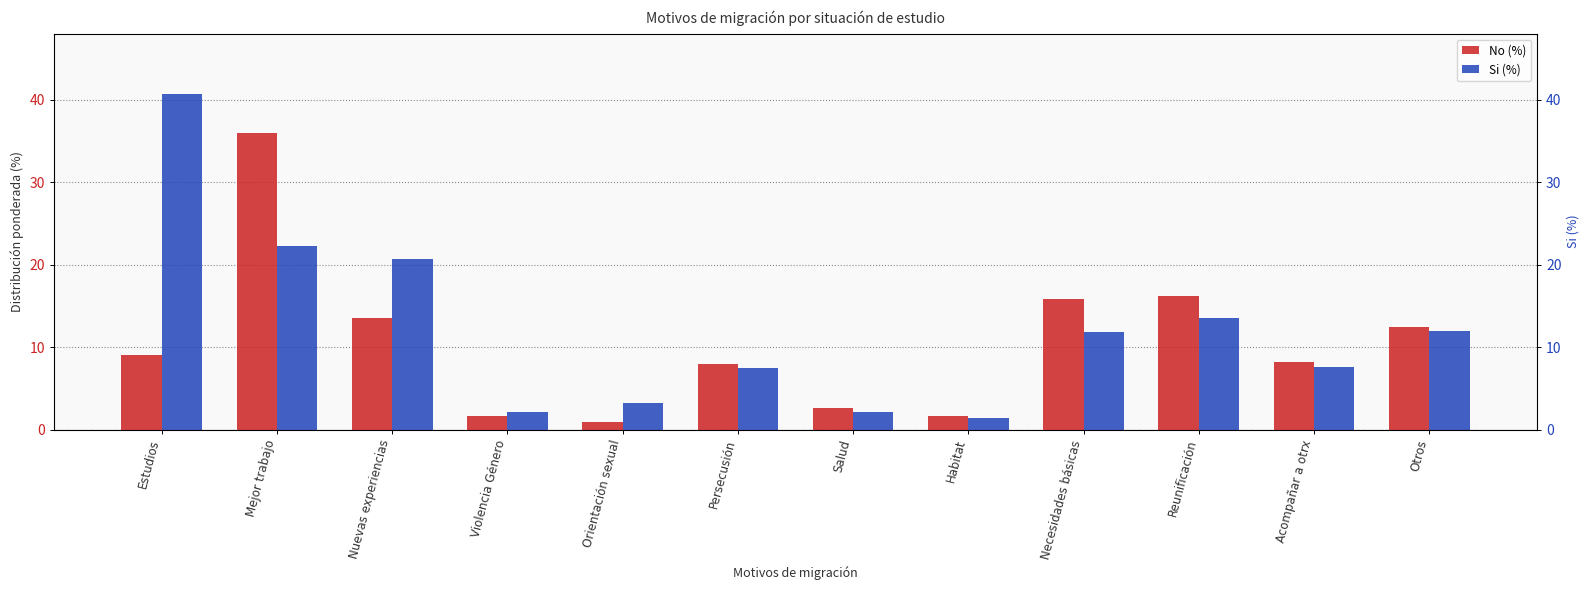

At Necesidades básicas, list the series in order from largest to smallest.

No (%), Si (%)